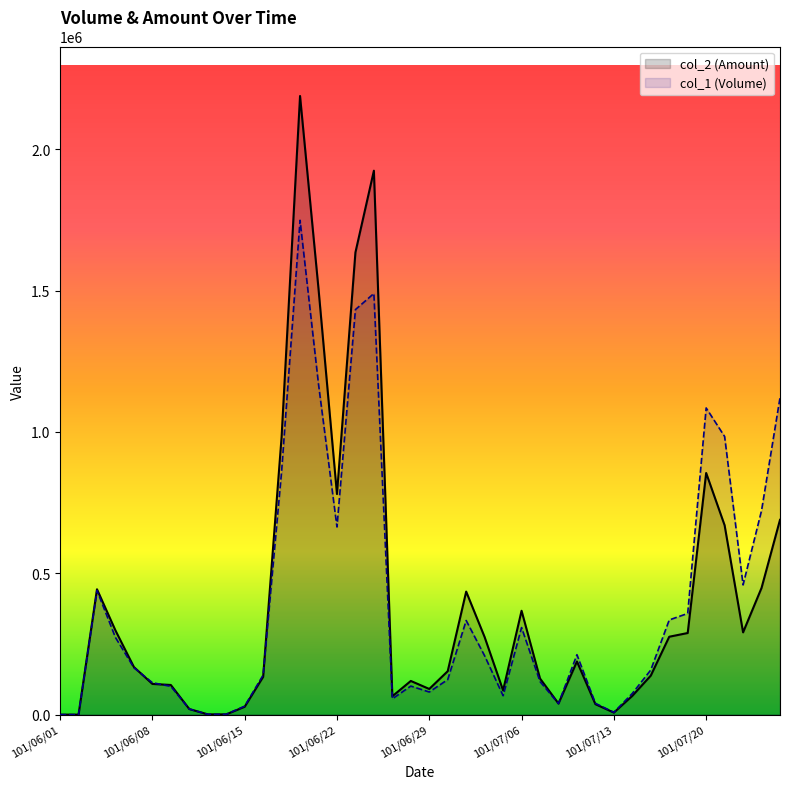

What is the total value across all series at 31?

141450